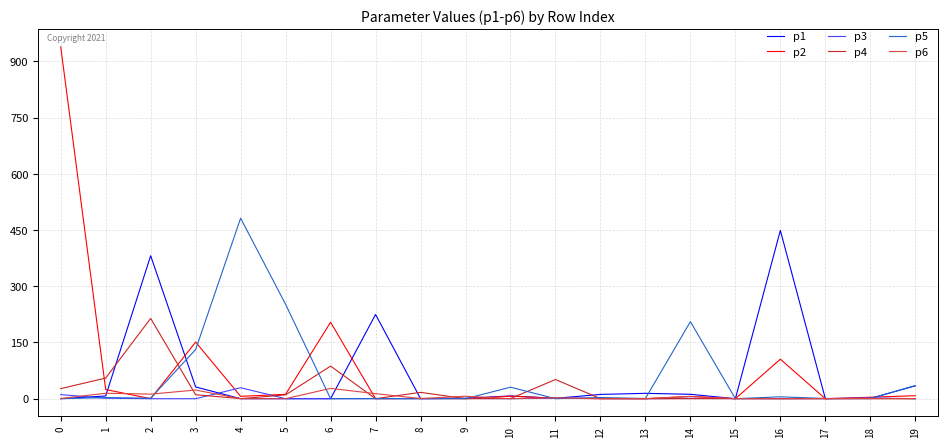

What is the sum of all p2 values?

1467.5